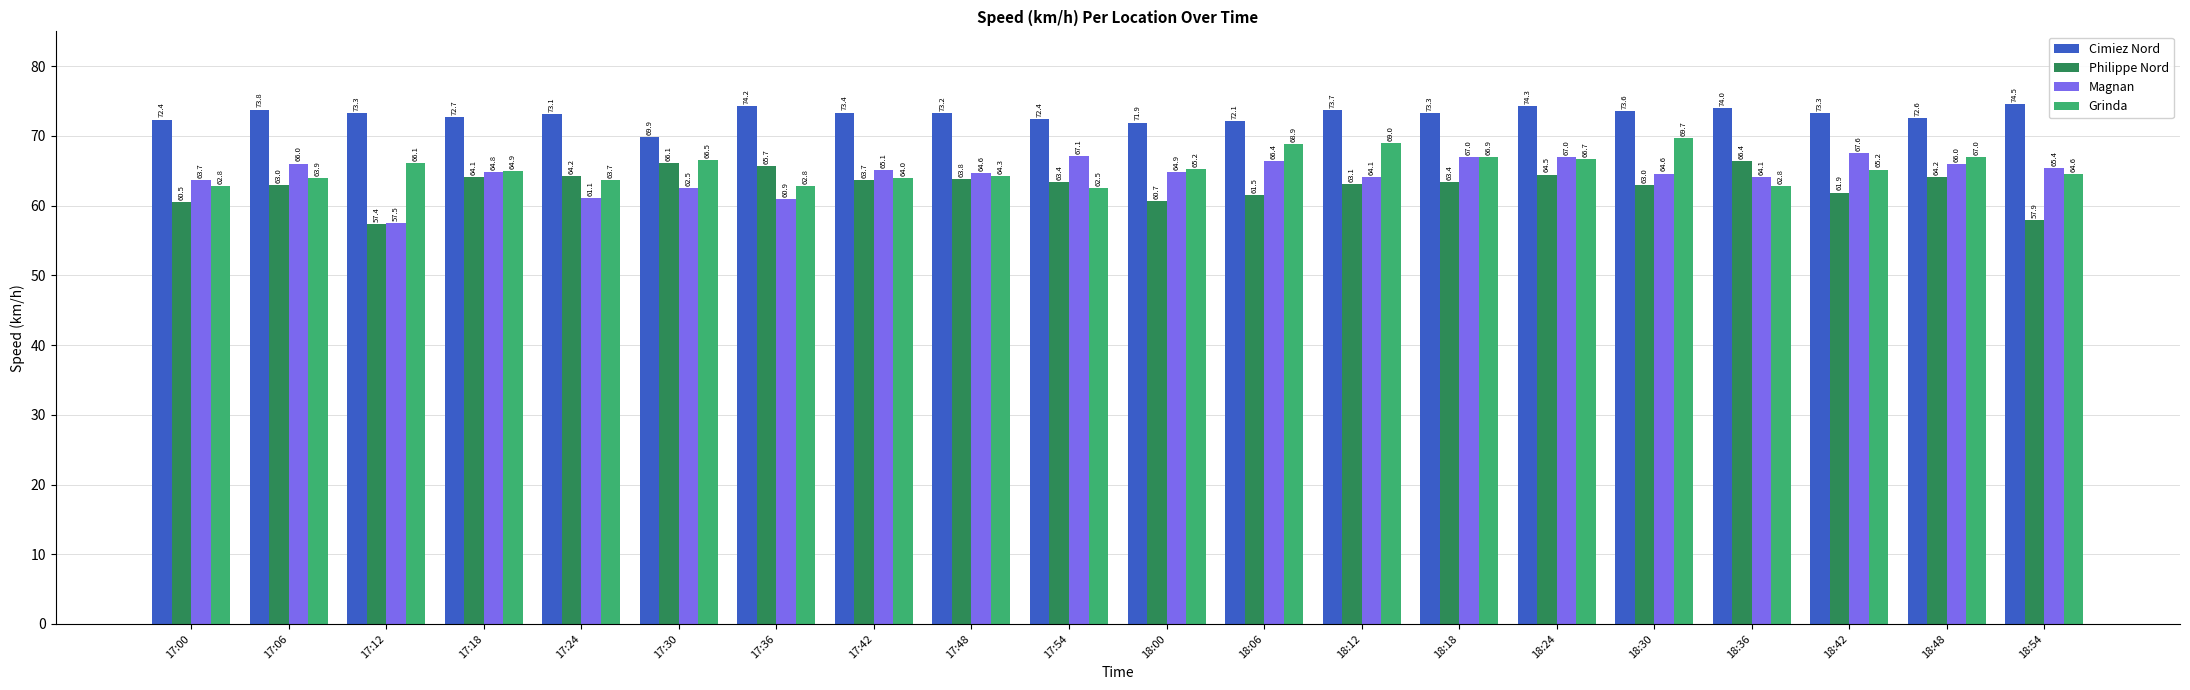

How many bars are there in total?

80